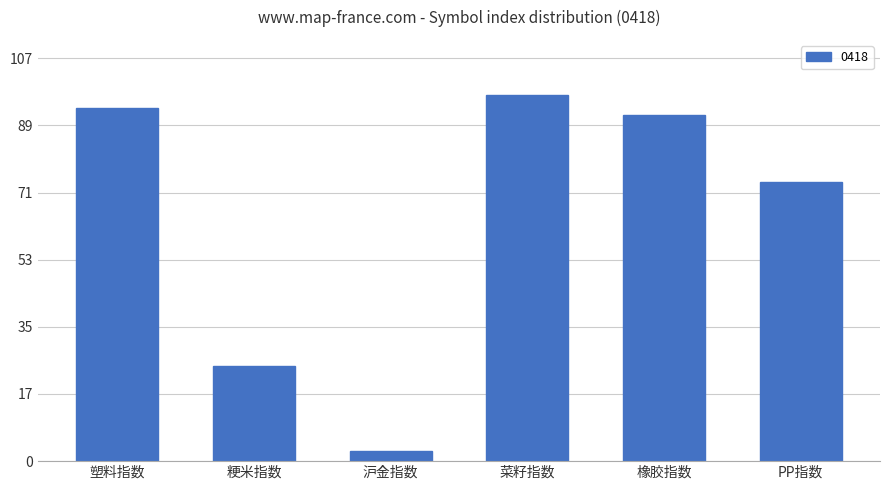

What value does the data have at 塑料指数?

94.0